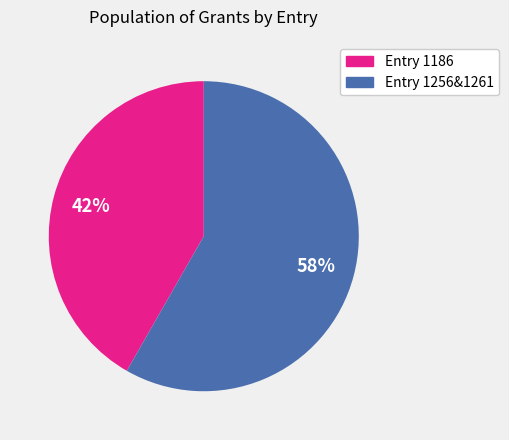

To the nearest percent, what is the average slice percentage?

50%